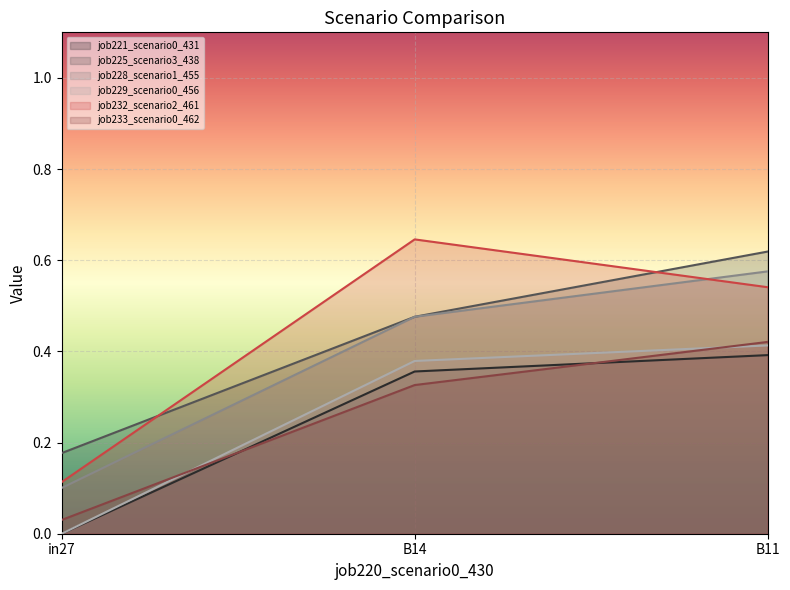

What is the label of the 3rd point from the right?

in27